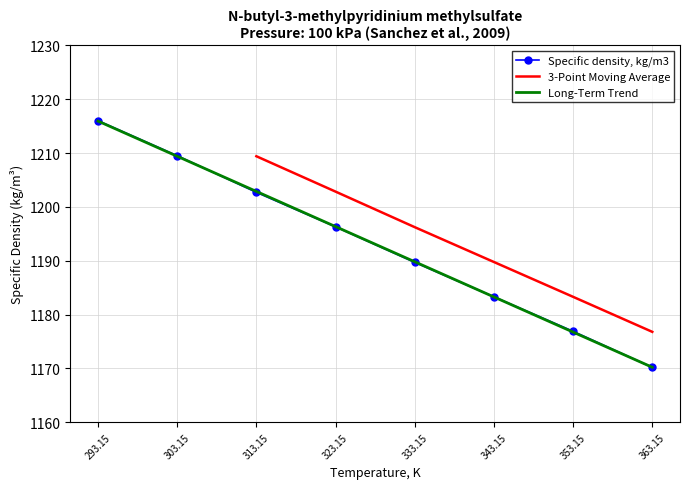

Rank the categories by value from highest to lowest.

293.15, 303.15, 313.15, 323.15, 333.15, 343.15, 353.15, 363.15